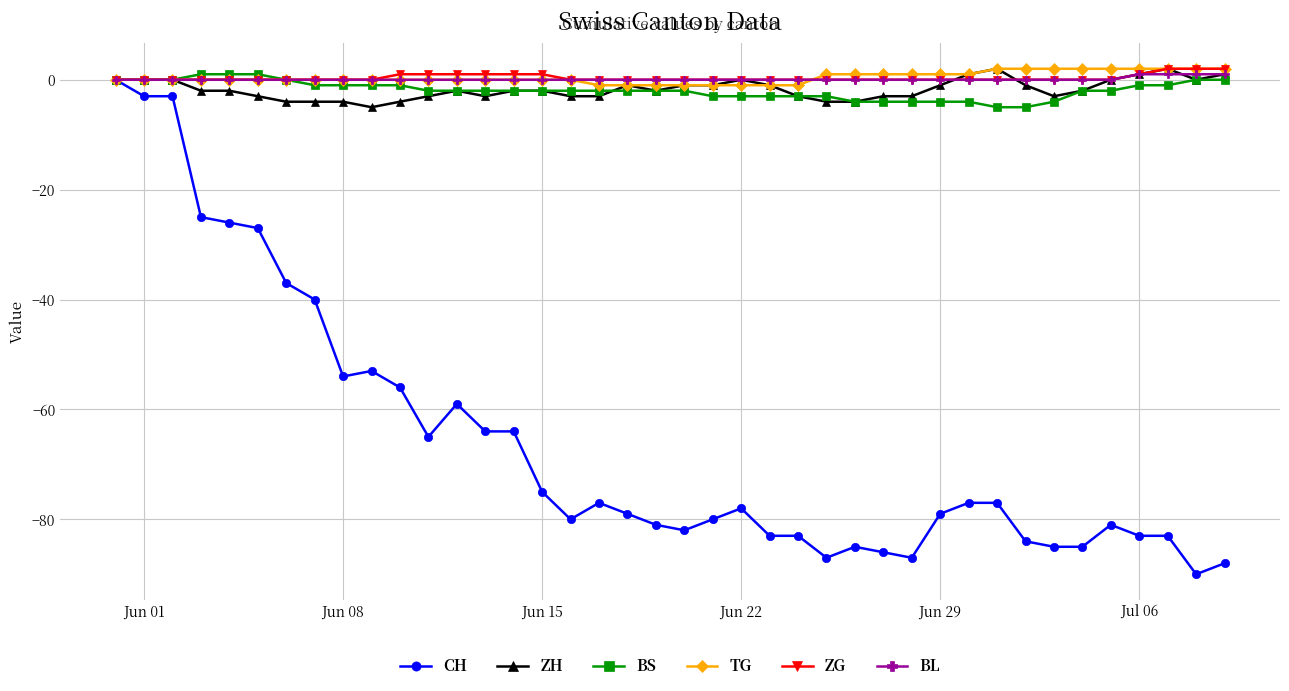

Reading left to right, extract all data points from this chart.

CH: 0	-3	-3	-25	-26	-27	-37	-40	-54	-53	-56	-65	-59	-64	-64	-75	-80	-77	-79	-81	-82	-80	-78	-83	-83	-87	-85	-86	-87	-79	-77	-77	-84	-85	-85	-81	-83	-83	-90	-88
ZH: 0	0	0	-2	-2	-3	-4	-4	-4	-5	-4	-3	-2	-3	-2	-2	-3	-3	-1	-2	-1	-1	0	-1	-3	-4	-4	-3	-3	-1	1	2	-1	-3	-2	0	1	2	0	1
BS: 0	0	0	1	1	1	0	-1	-1	-1	-1	-2	-2	-2	-2	-2	-2	-2	-2	-2	-2	-3	-3	-3	-3	-3	-4	-4	-4	-4	-4	-5	-5	-4	-2	-2	-1	-1	0	0
TG: 0	0	0	0	0	0	0	0	0	0	0	0	0	0	0	0	0	-1	-1	-1	-1	-1	-1	-1	-1	1	1	1	1	1	1	2	2	2	2	2	2	2	2	2
ZG: 0	0	0	0	0	0	0	0	0	0	1	1	1	1	1	1	0	0	0	0	0	0	0	0	0	0	0	0	0	0	0	0	0	0	0	0	1	2	2	2
BL: 0	0	0	0	0	0	0	0	0	0	0	0	0	0	0	0	0	0	0	0	0	0	0	0	0	0	0	0	0	0	0	0	0	0	0	0	1	1	1	1